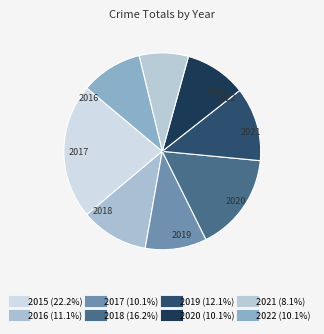

Count the number of slices in the pie.

8